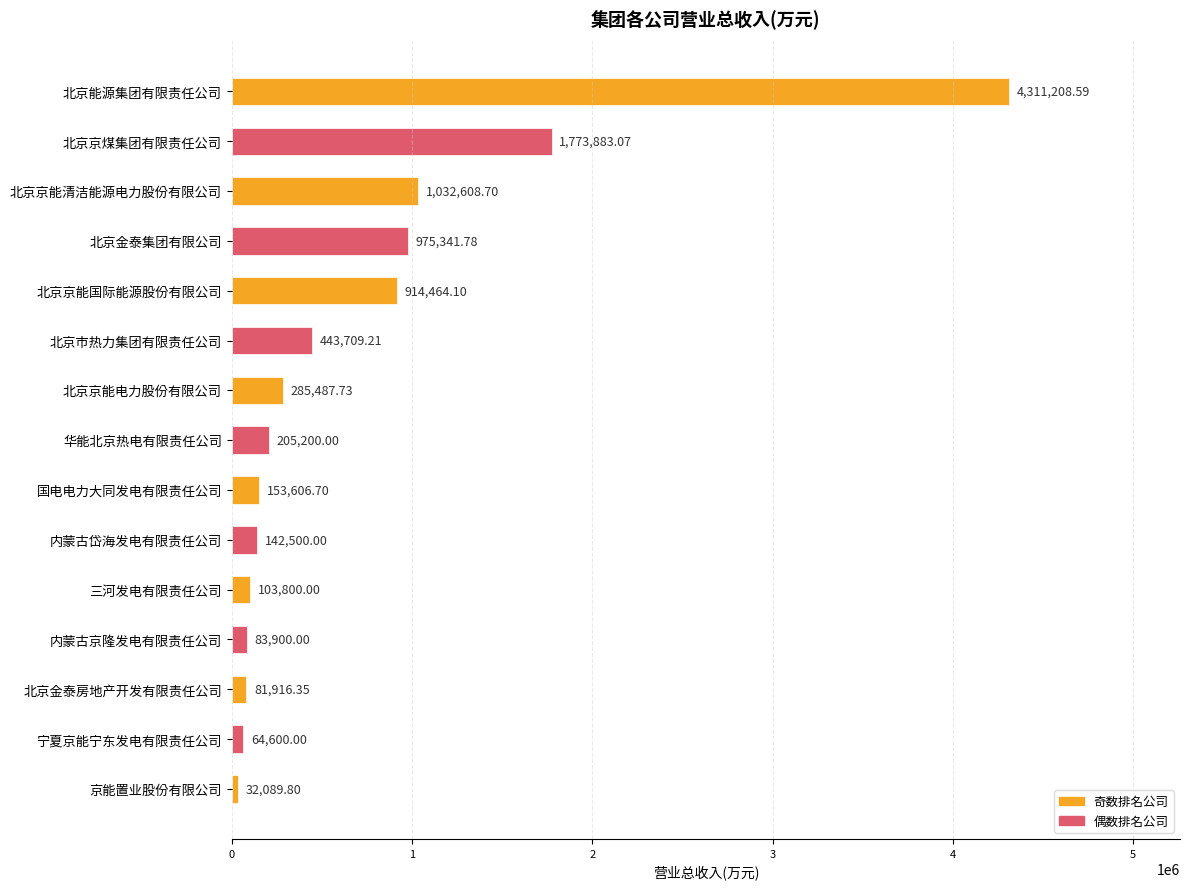

Count the number of categories in the chart.

15